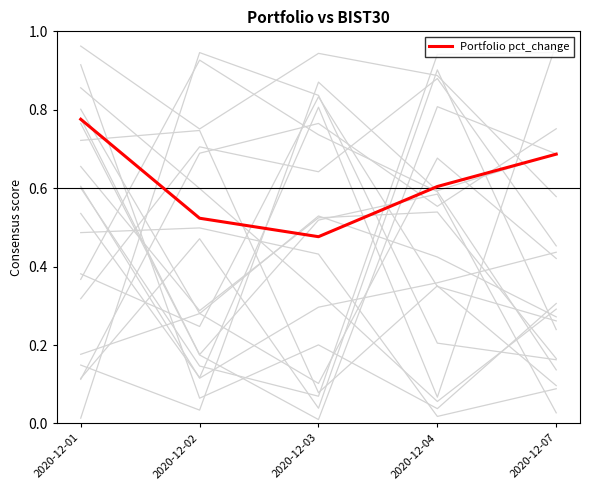

How many interior local valleys (lower than both neighbors) does the data have?

1